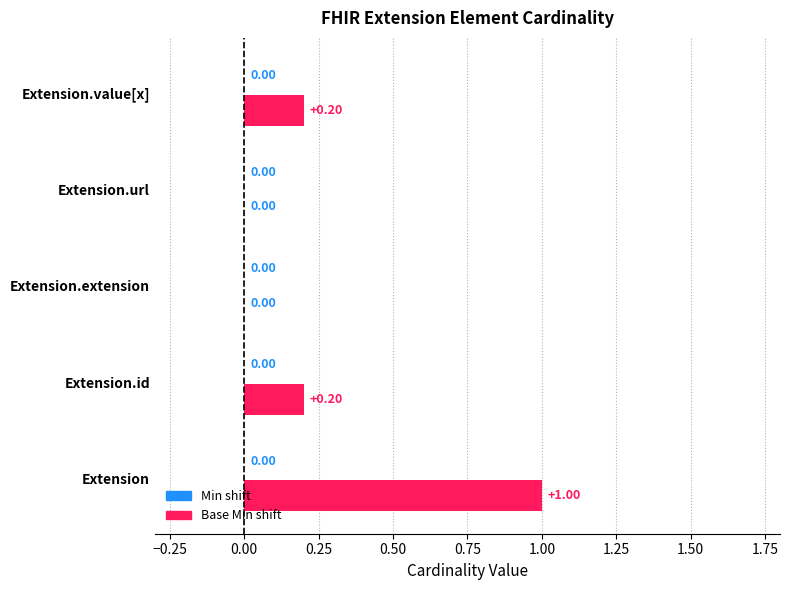

What is the label of the 1st bar from the left?

Extension